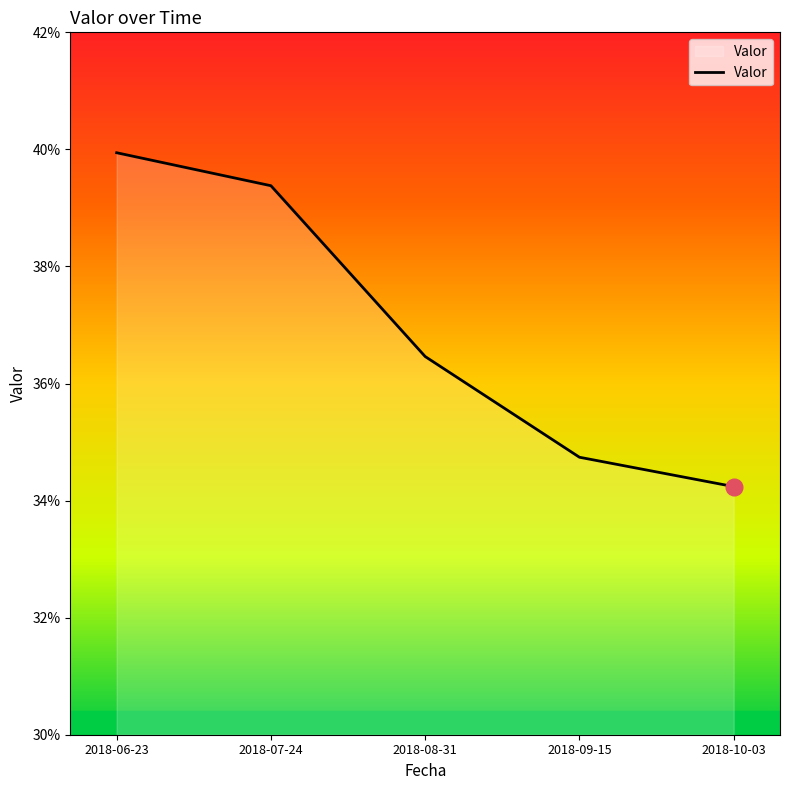

Does the chart have visible grid lines?

No